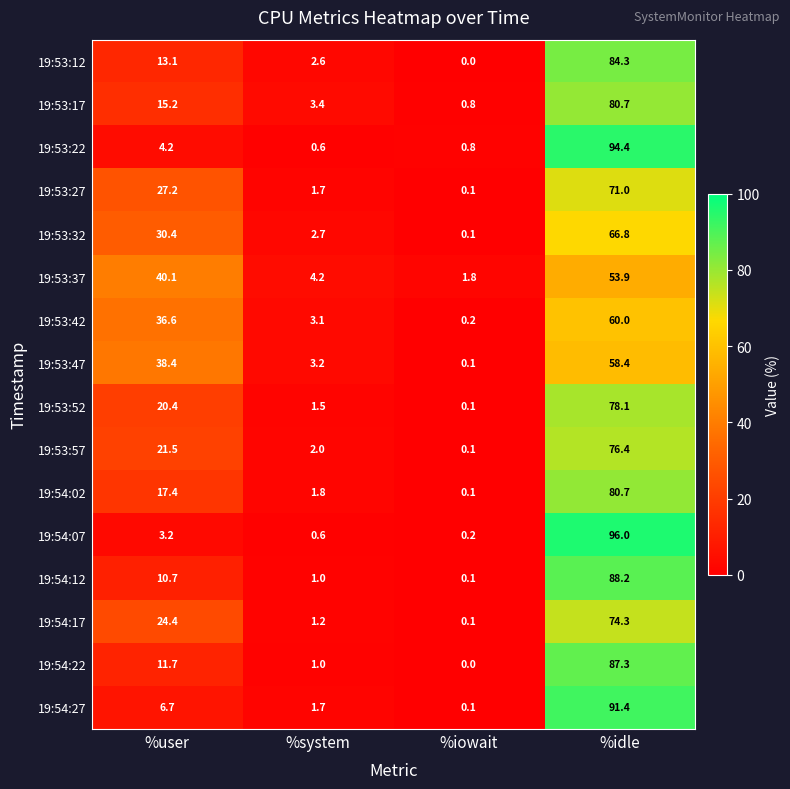

What is the difference between the maximum and minimum values in the 19:54:07 series?

95.8